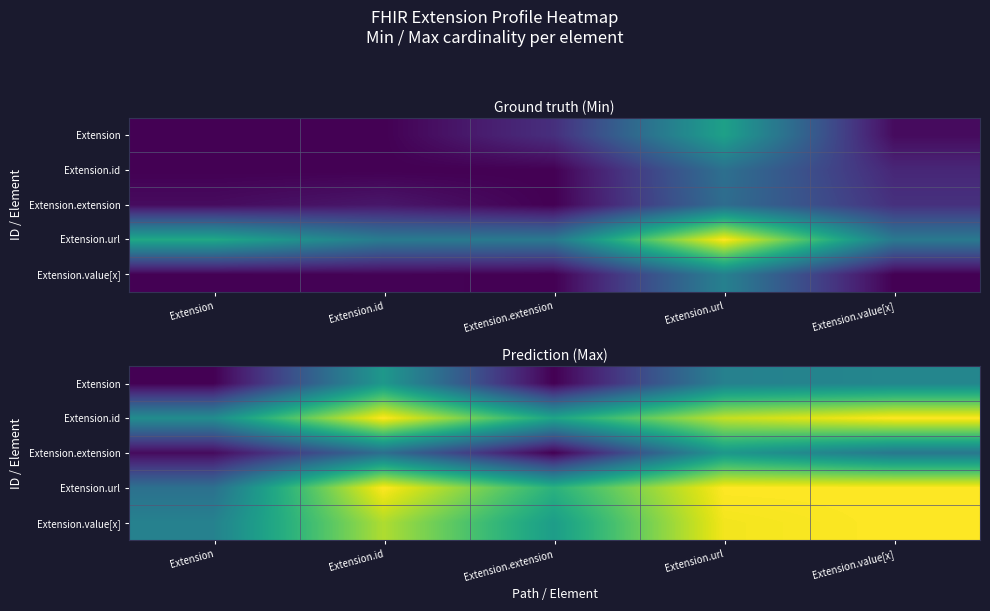

The Extension series shows 0.3 at Extension.id. True or false?

False